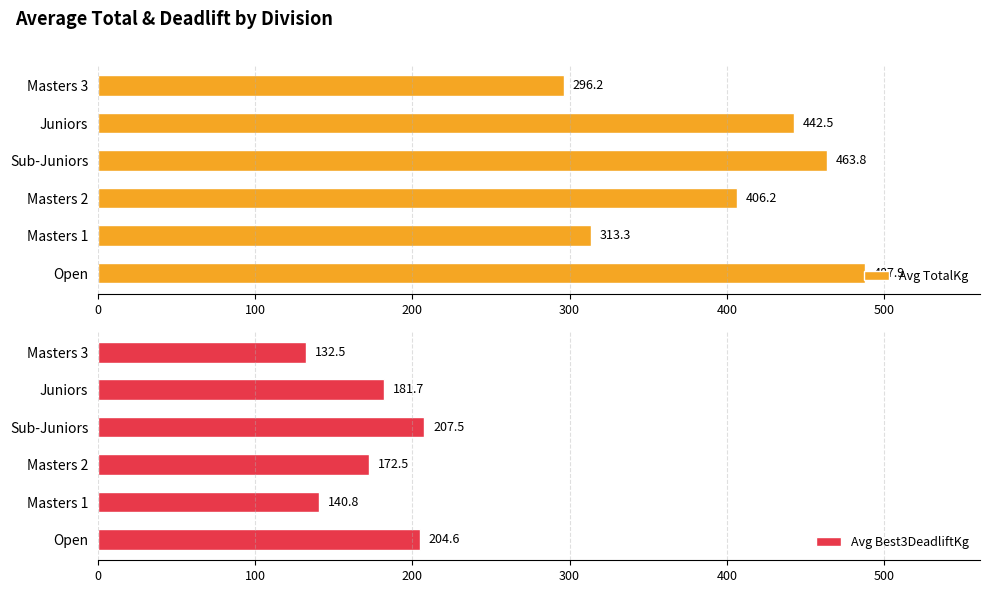

How many bars are there in total?

12